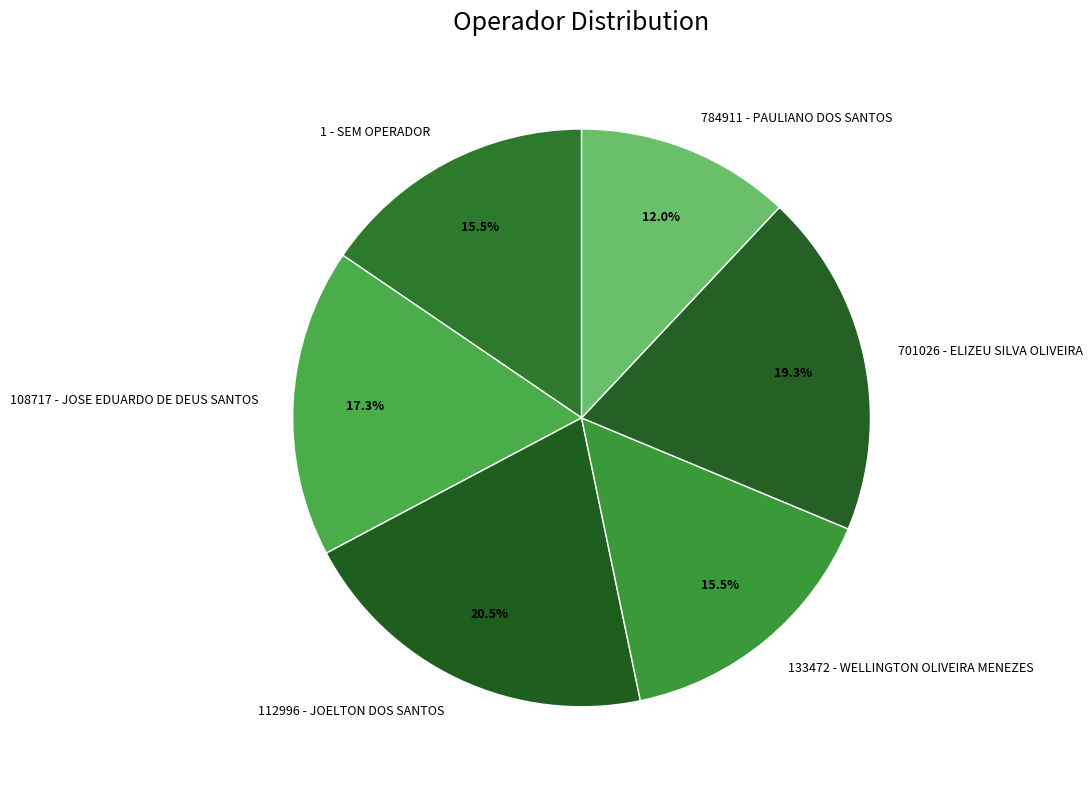

To the nearest percent, what portion does 108717 - JOSE EDUARDO DE DEUS SANTOS represent?

17%